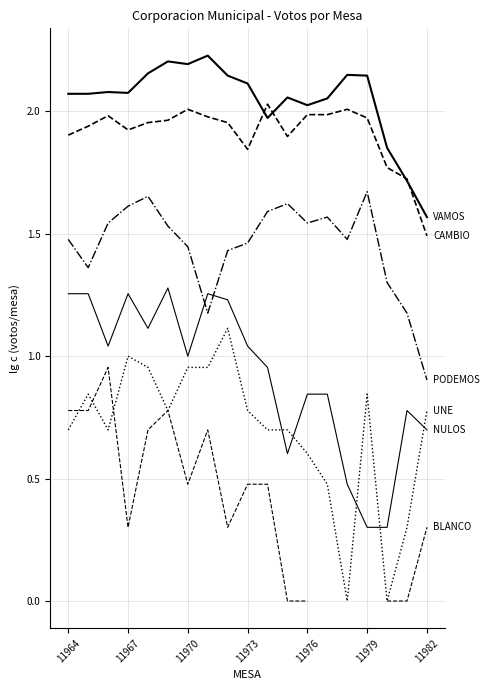

True or false: CAMBIO has a value of 1.9 at 11967.

True